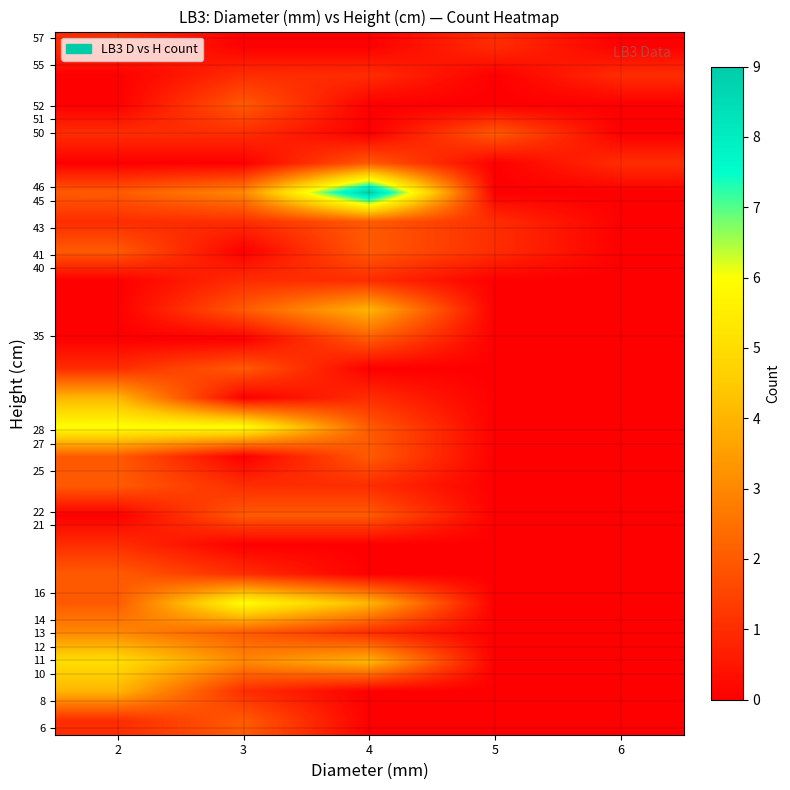

Reading left to right, what are all the values shown in this chart?

row_0: 2=1	3=2	4=0	5=0	6=0
row_1: 2=4	3=1	4=0	5=0	6=0
row_2: 2=5	3=3	4=4	5=0	6=0
row_3: 2=3	3=2	4=1	5=0	6=0
row_4: 2=2	3=6	4=4	5=0	6=0
row_5: 2=2	3=1	4=0	5=0	6=0
row_6: 2=1	3=0	4=0	5=0	6=0
row_7: 2=0	3=2	4=2	5=0	6=0
row_8: 2=2	3=1	4=1	5=0	6=0
row_9: 2=2	3=0	4=2	5=0	6=0
row_10: 2=6	3=6	4=2	5=0	6=0
row_11: 2=4	3=0	4=1	5=0	6=0
row_12: 2=1	3=2	4=0	5=0	6=0
row_13: 2=0	3=0	4=2	5=0	6=0
row_14: 2=0	3=2	4=4	5=0	6=0
row_15: 2=0	3=1	4=1	5=0	6=0
row_16: 2=2	3=0	4=2	5=1	6=0
row_17: 2=1	3=1	4=2	5=1	6=0
row_18: 2=2	3=3	4=9	5=0	6=0
row_19: 2=0	3=0	4=2	5=0	6=1
row_20: 2=1	3=1	4=0	5=2	6=0
row_21: 2=0	3=2	4=0	5=0	6=0
row_22: 2=0	3=1	4=1	5=0	6=1
row_23: 2=1	3=0	4=0	5=1	6=0